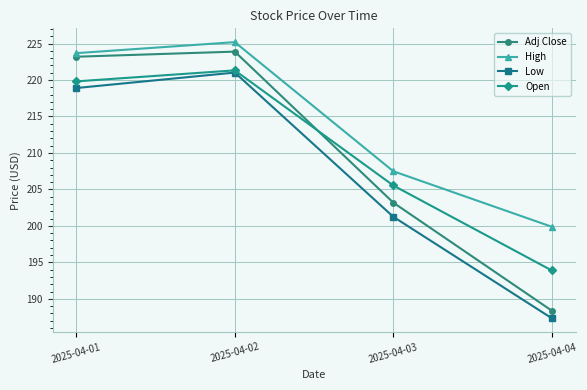

List the labels in order of Open value, largest first.

2025-04-02, 2025-04-01, 2025-04-03, 2025-04-04